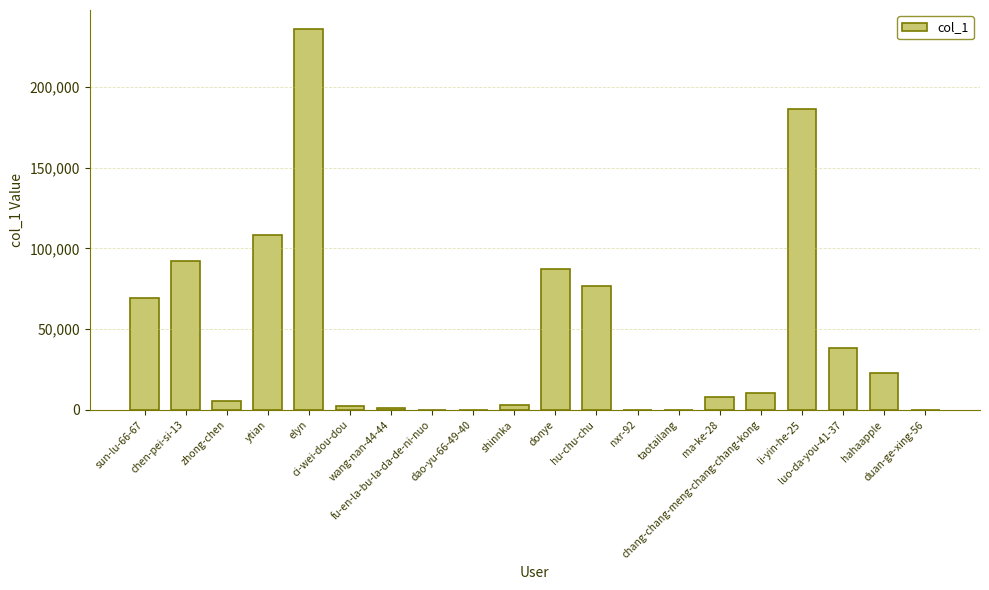

What is the maximum value shown in the chart?

235900